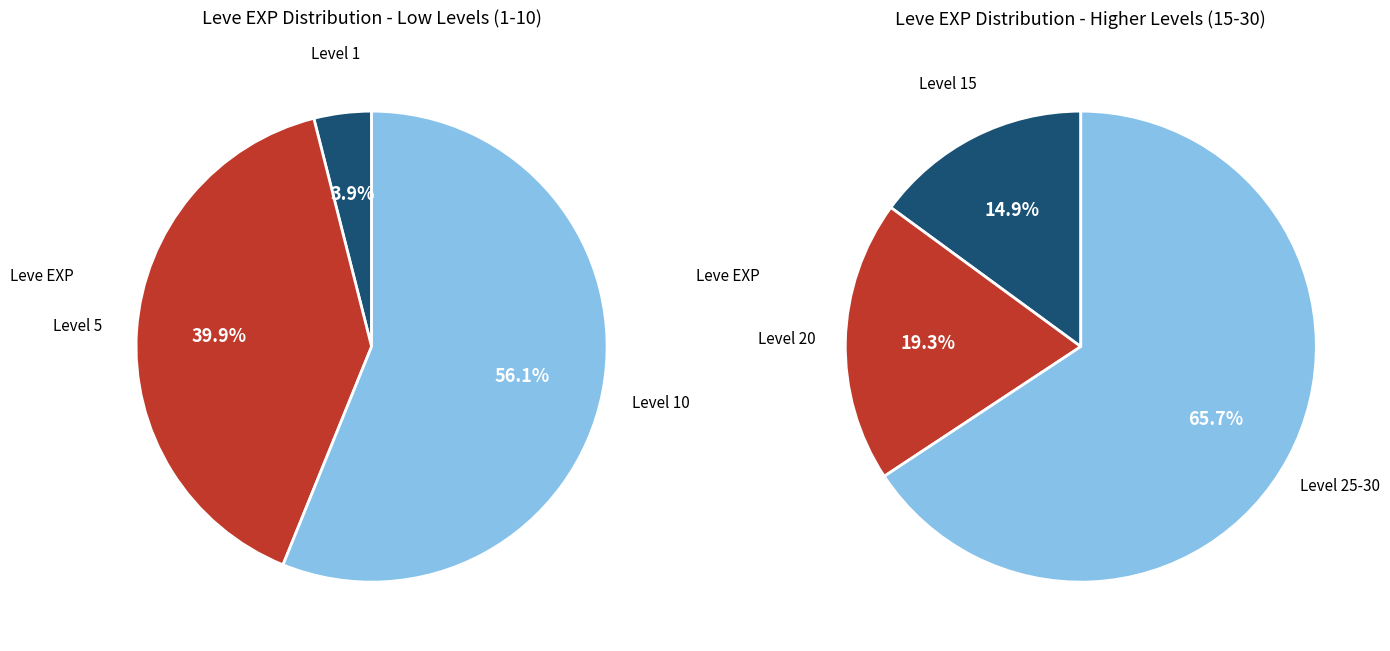

What is the change in value from Level 10 to Level 25?

+27960